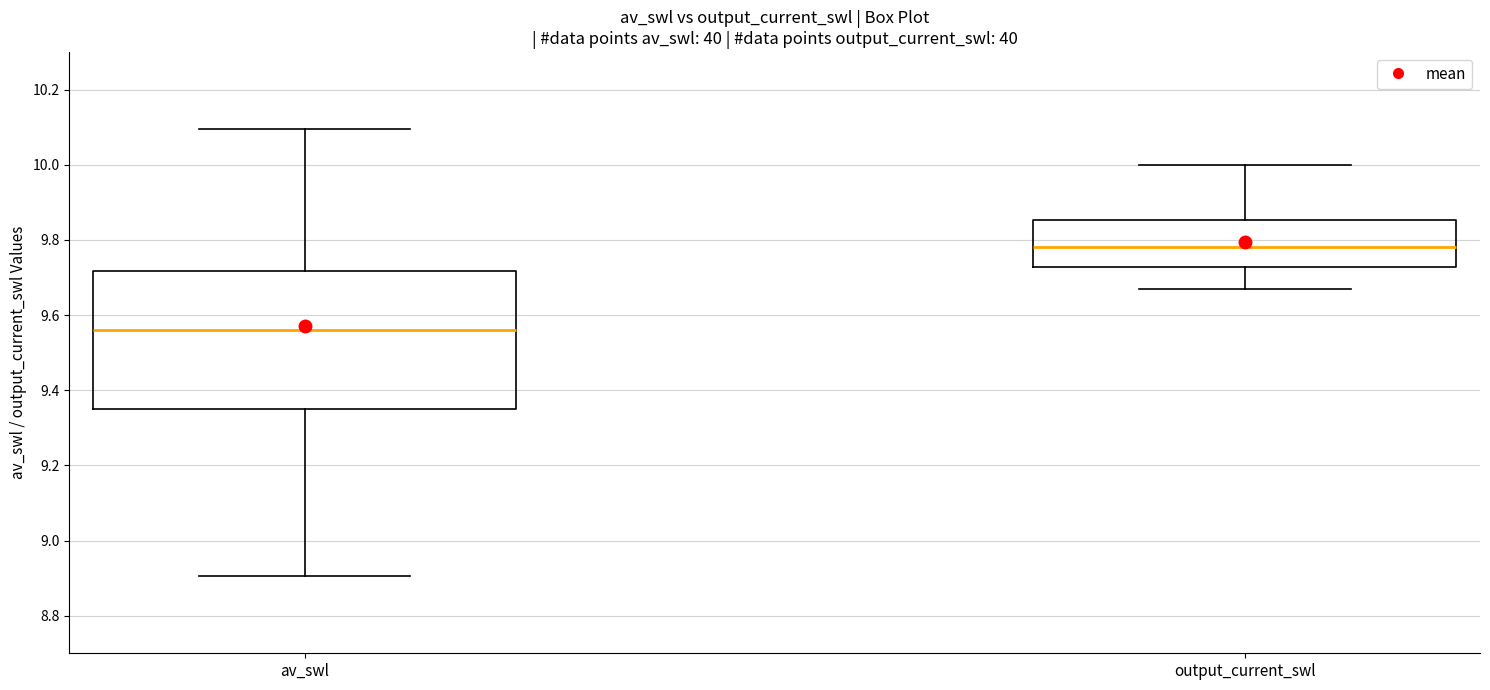

Which box is the tallest, from its lower edge to its upper edge?

av_swl